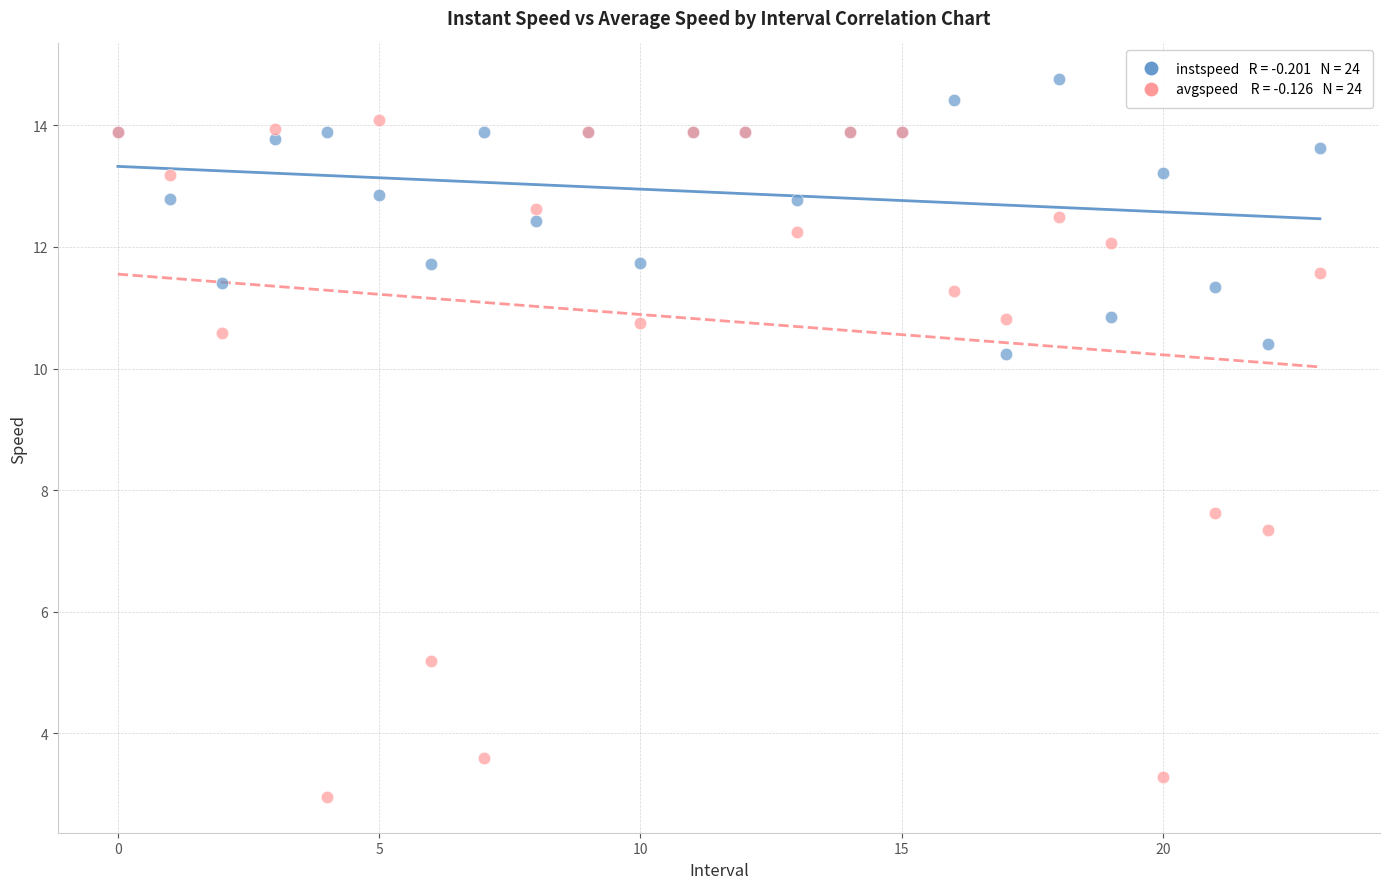

Across all series, what Y value is closest to 8?

7.6